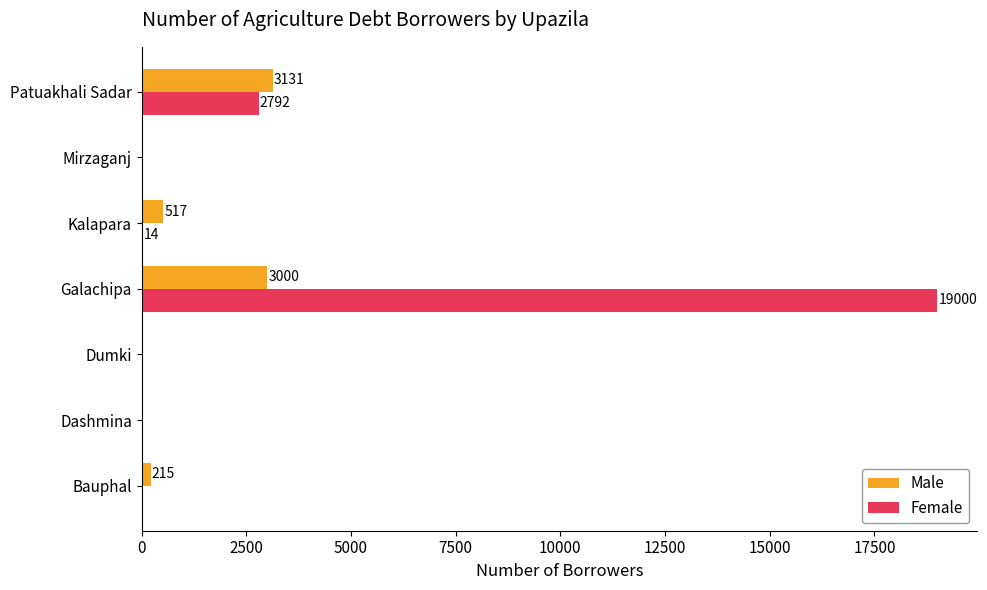

At which category is the sum across all series the highest?

Galachipa